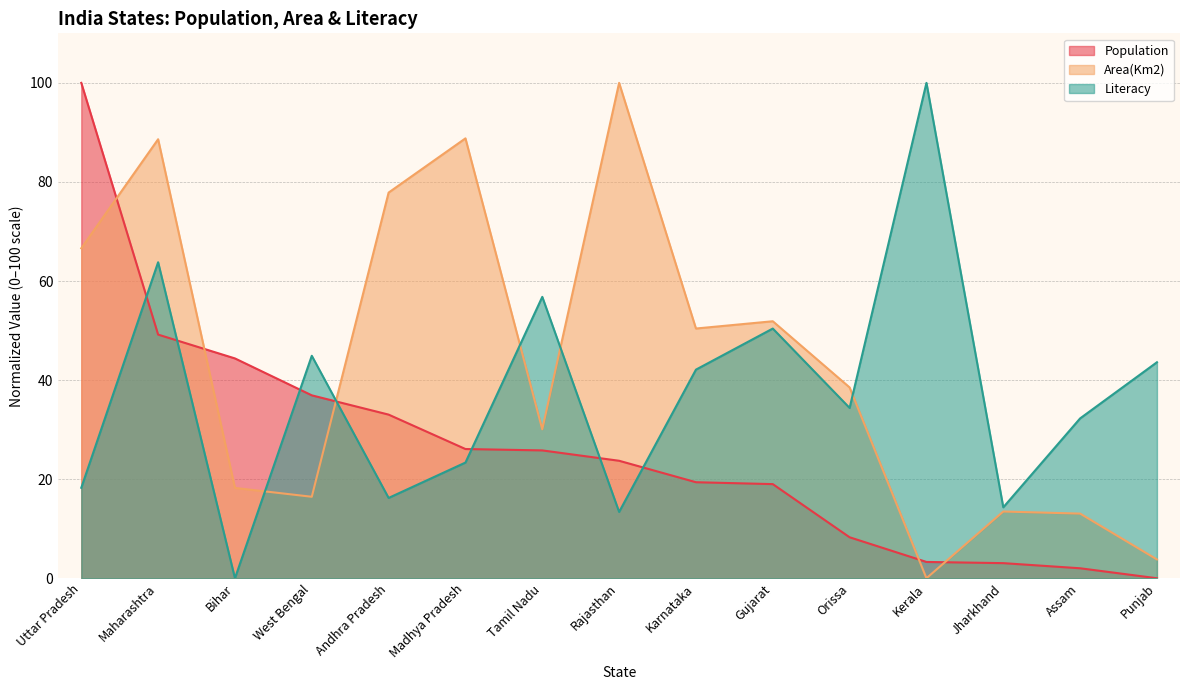

How many intersections are there between Area(Km2) and Literacy?

5